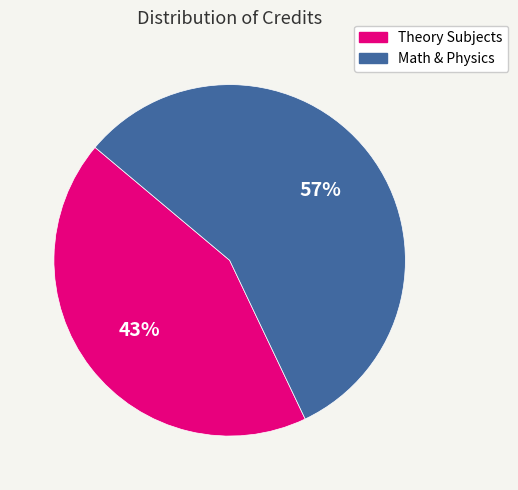

Which slice represents more than half of the pie?

Math & Physics